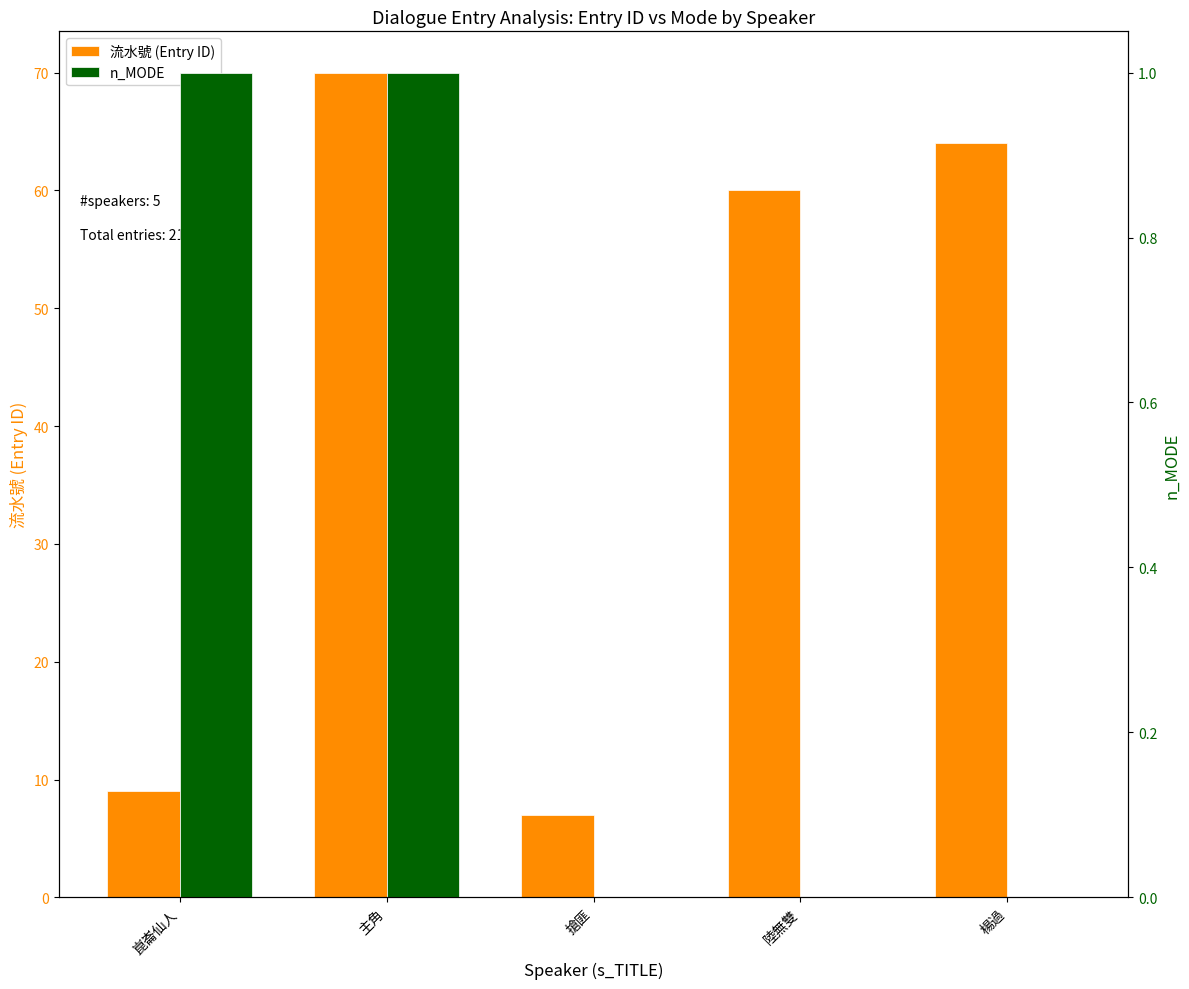

What position from the left is 陸無雙?

4